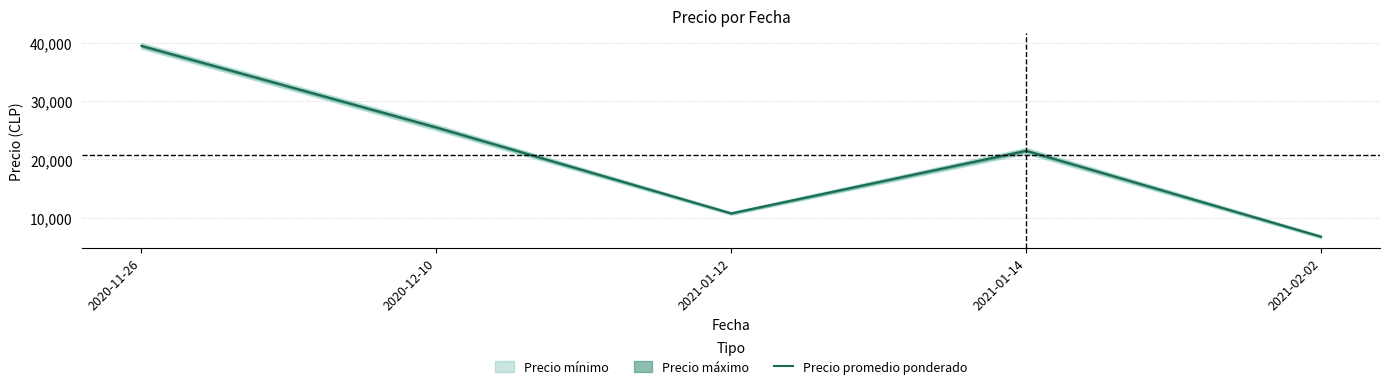

Is this an area chart (filled region under the line)?

No